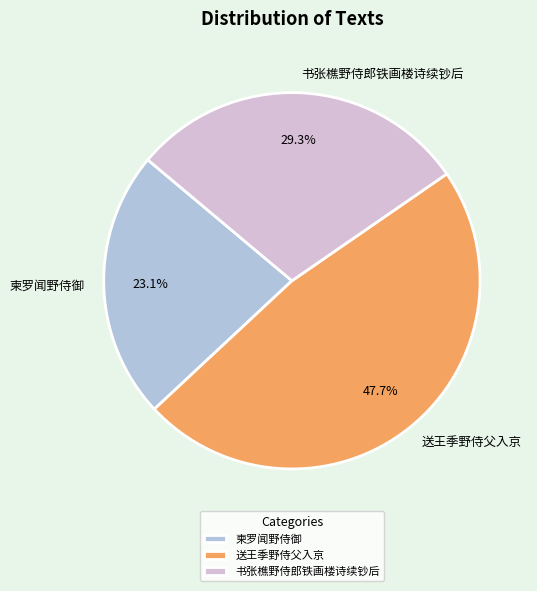

How many slices are in this pie chart?

3